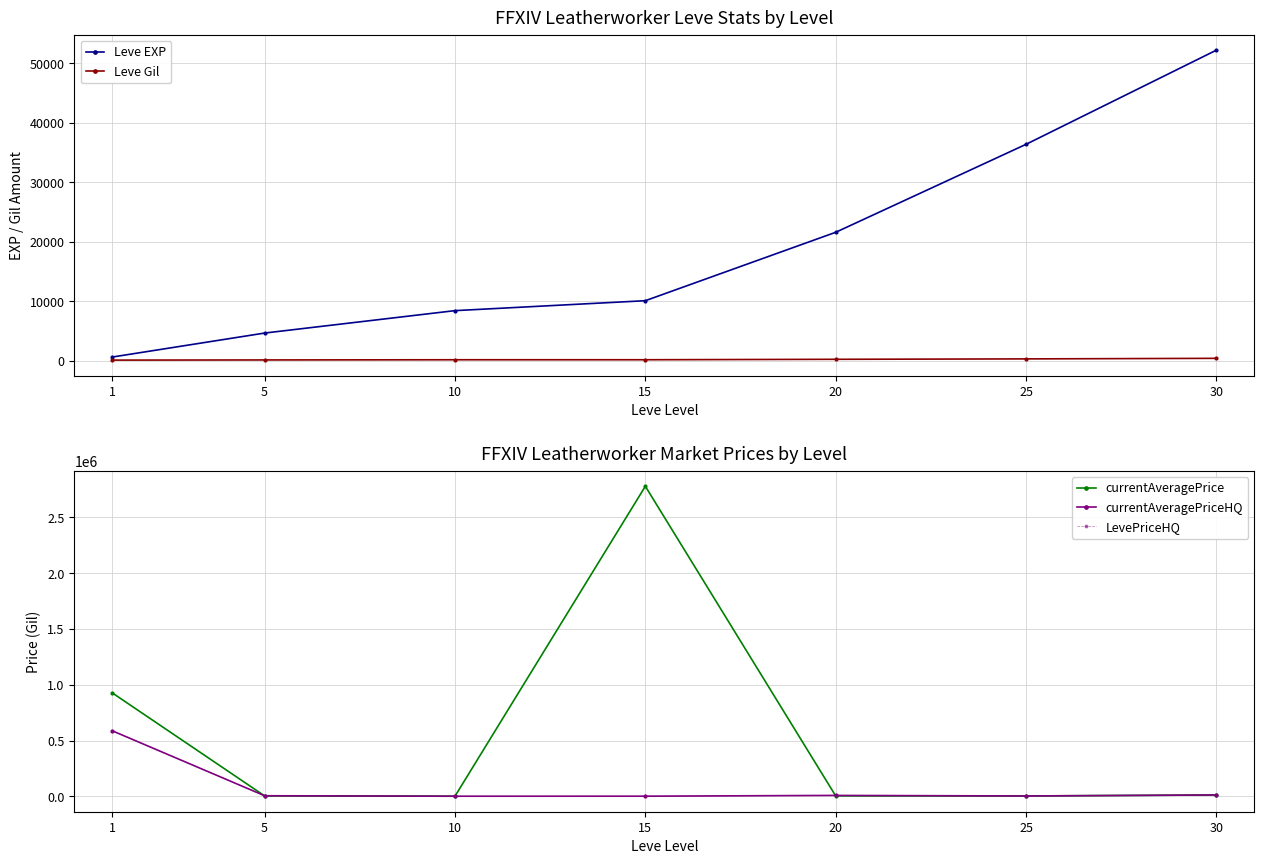

What is the spread (max minus min) of values at 20?

21352.0